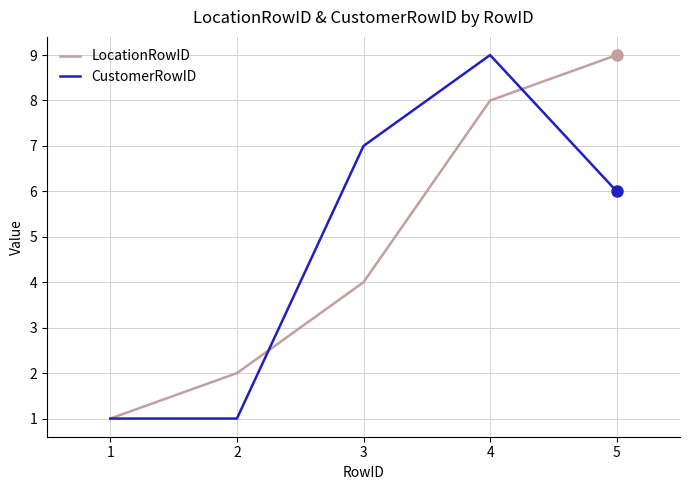

Which series ends up on top after the final intersection of LocationRowID and CustomerRowID?

LocationRowID